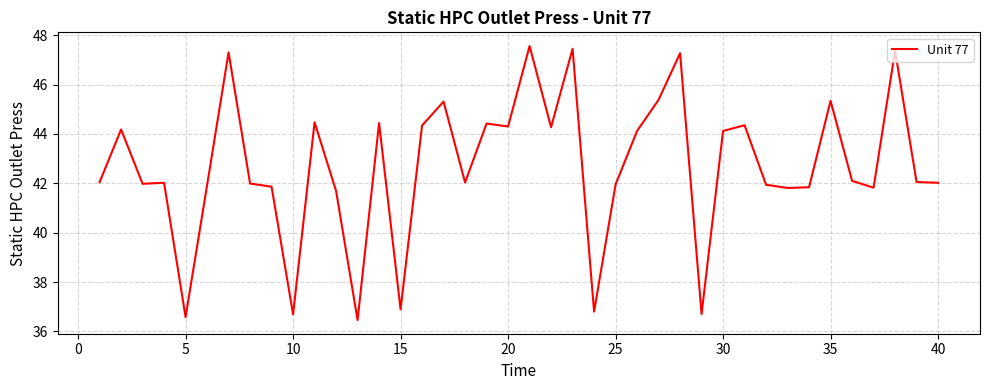

Does the chart display data point markers on the line(s)?

No